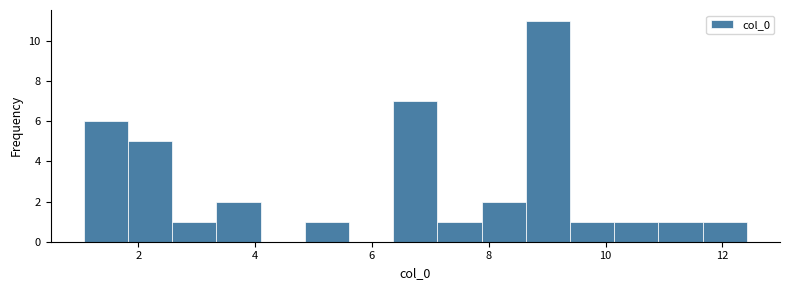

Read against the x-axis, roughly where is the centre of the tallest bar?

9.0